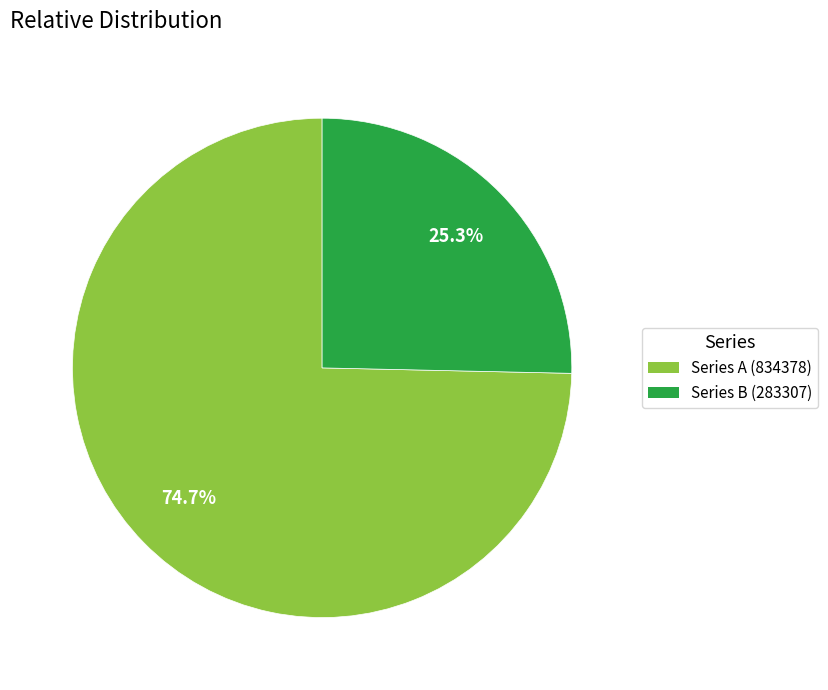

Is there a majority slice in this chart?

Yes